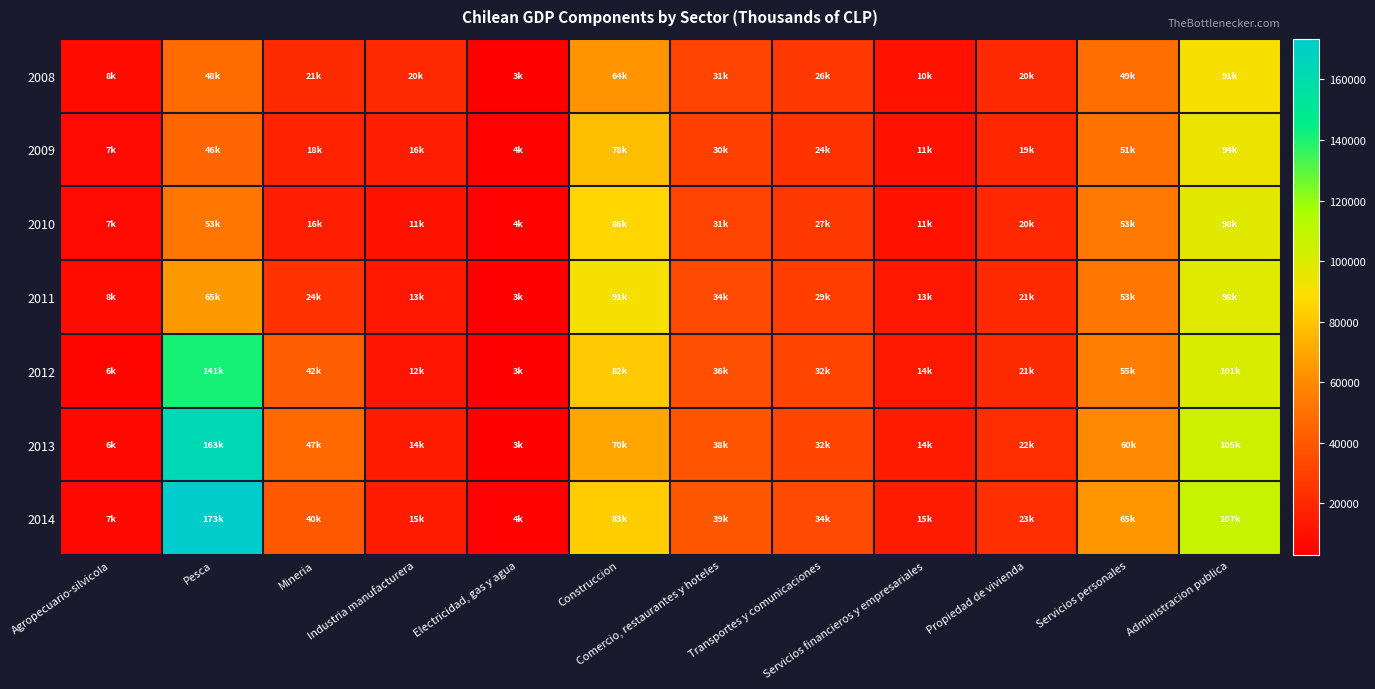

What is the greatest value displayed?

173454